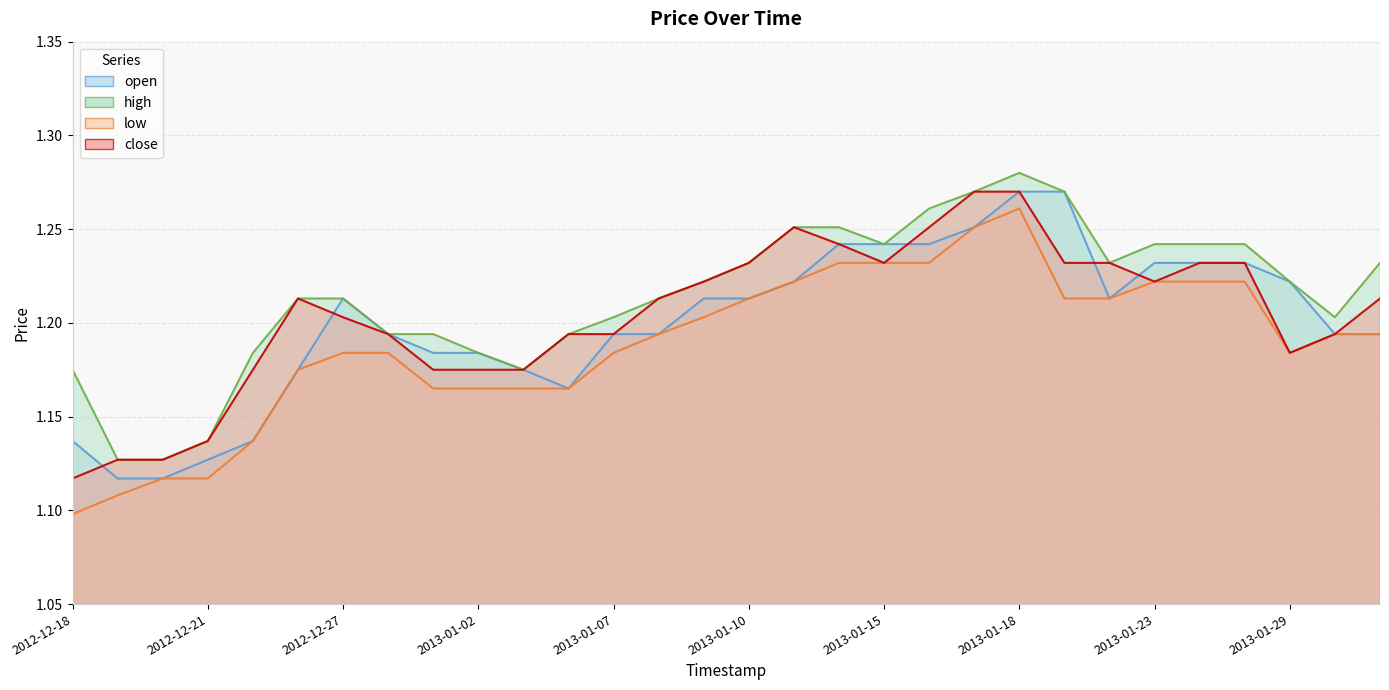

Does the chart have visible grid lines?

Yes